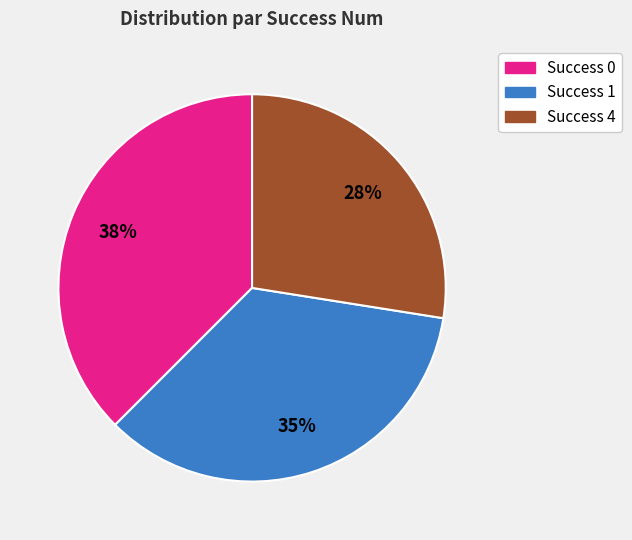

To the nearest percent, what is the average slice percentage?

33%